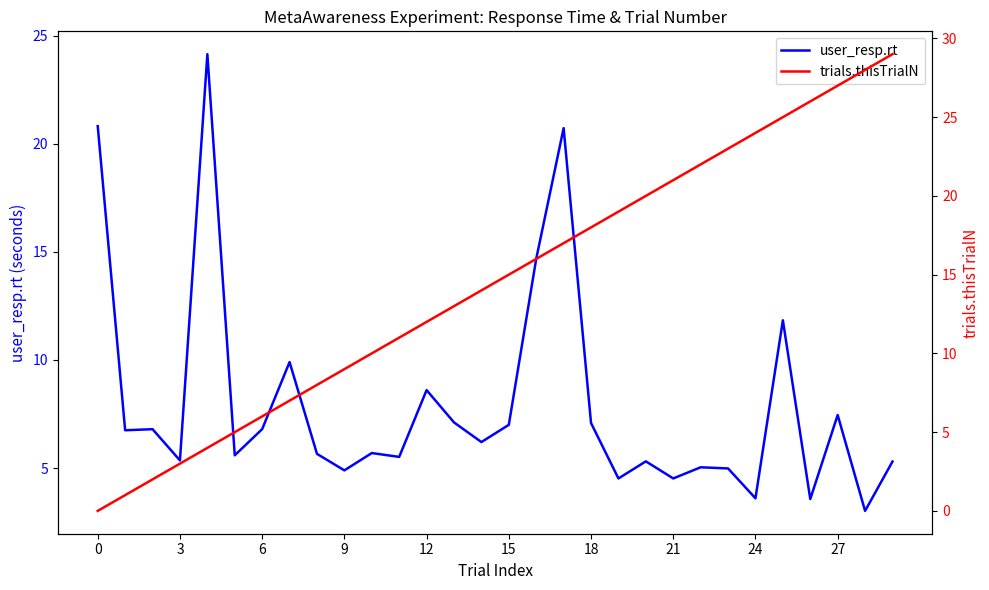

How many lines are shown in the chart?

2